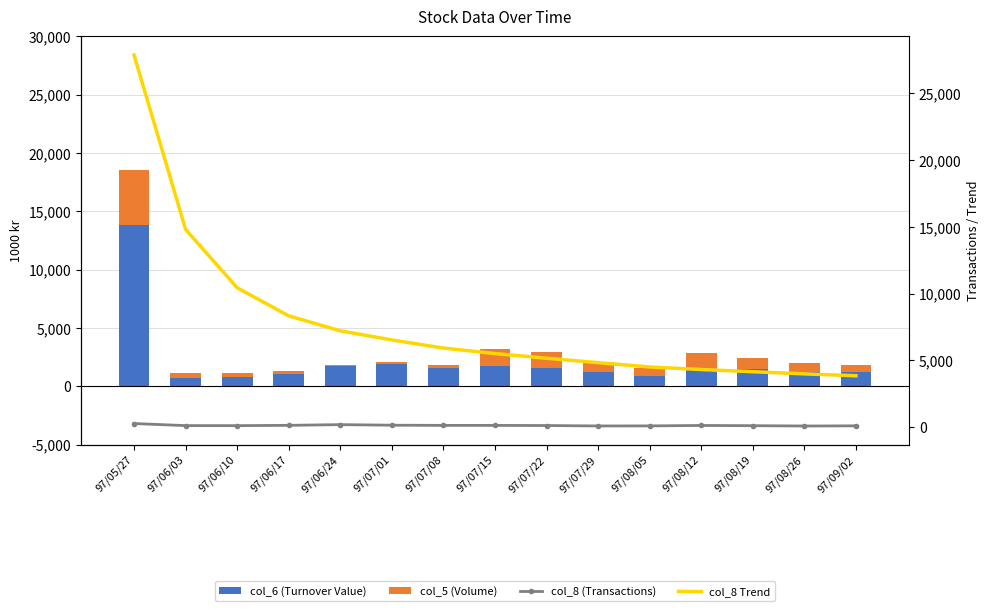

How many negative values does the col_5 (Volume) series have?

9